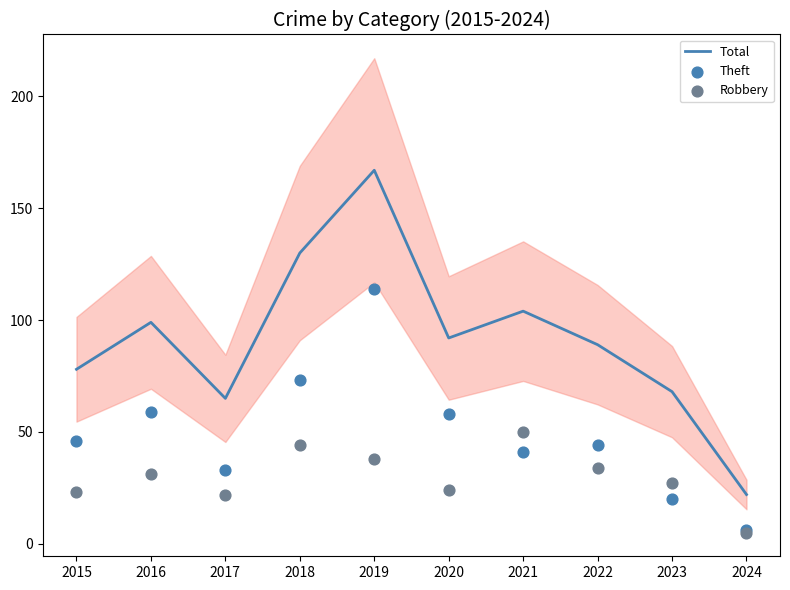

Is the value of Robbery at 2021 greater than the value of Theft at 2015?

Yes